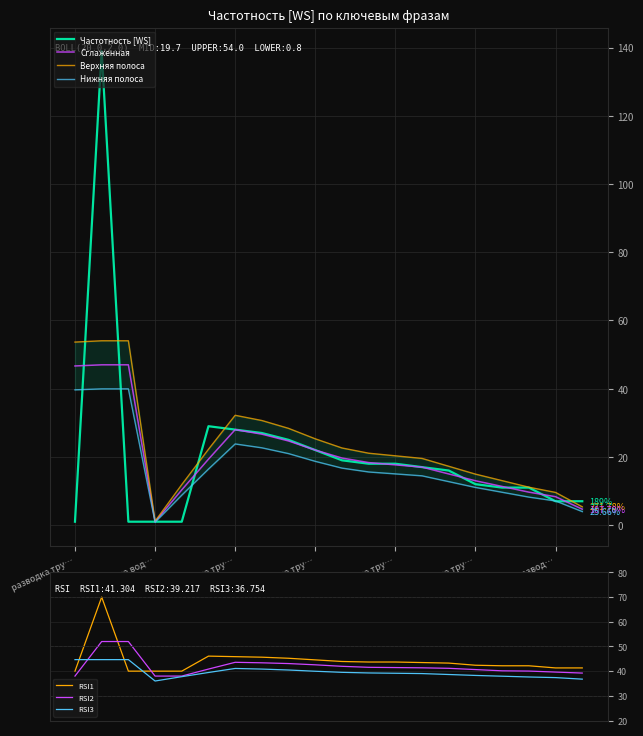

True or false: RSI1 and RSI2 cross at least once.

True